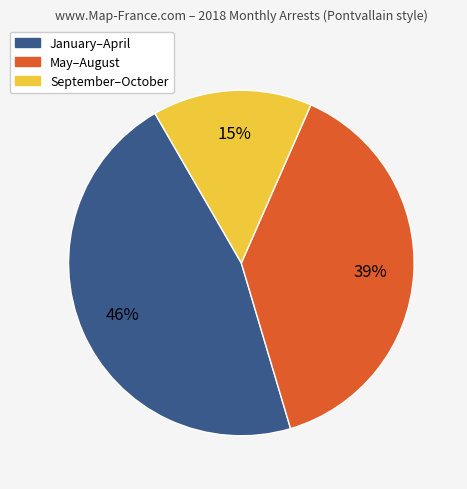

How many segments does this pie chart have?

3